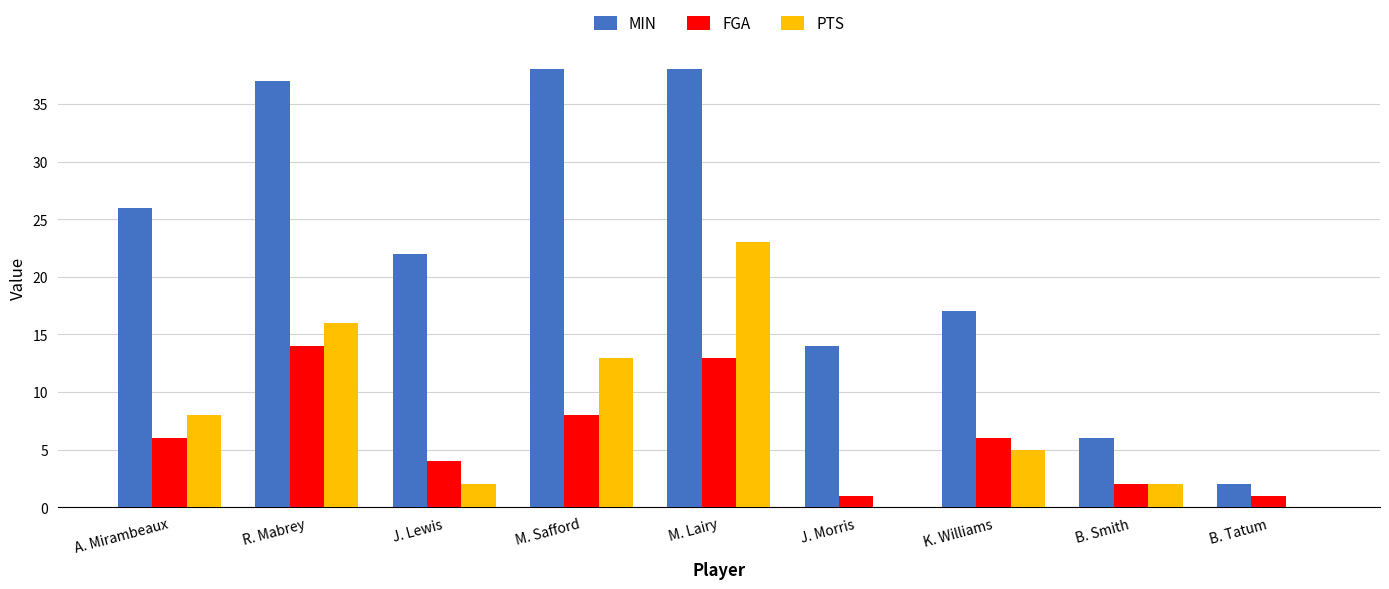

What is the spread (max minus min) of values at J. Morris?

14